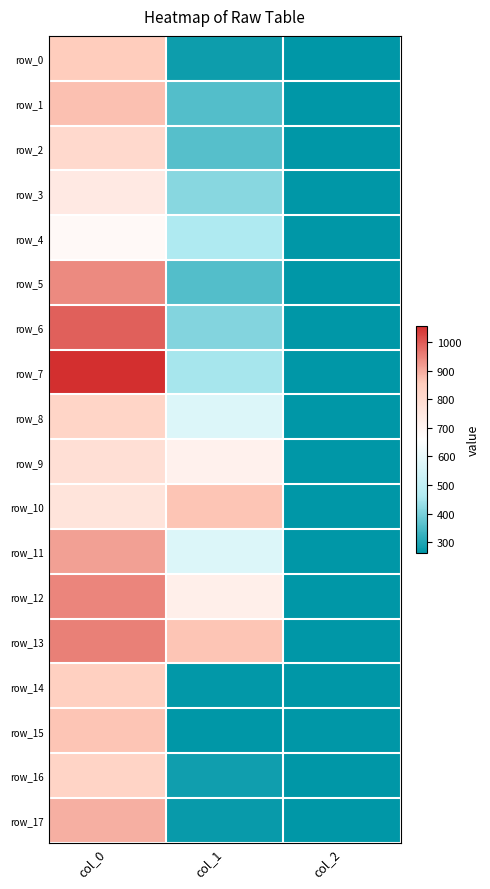

Is it true that row_4 equals 2.7 at col_2?

False